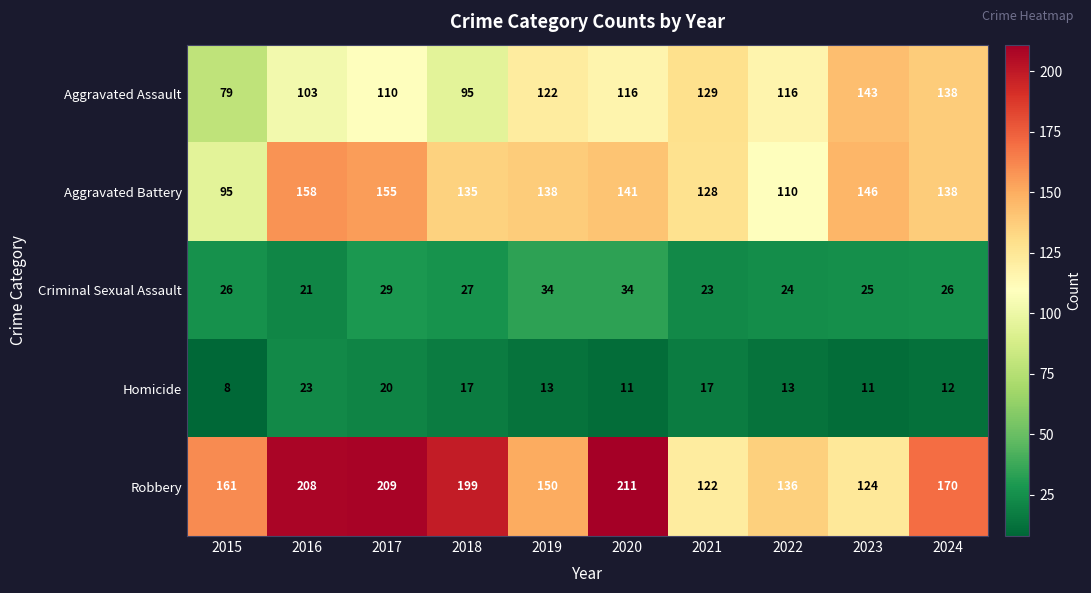

What is the difference between the highest and lowest values at 2018?

182